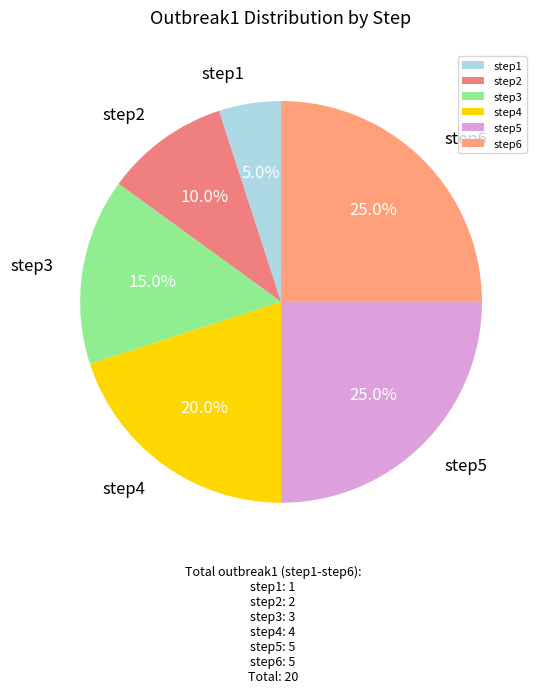

Is there any slice that represents more than half of the pie?

No